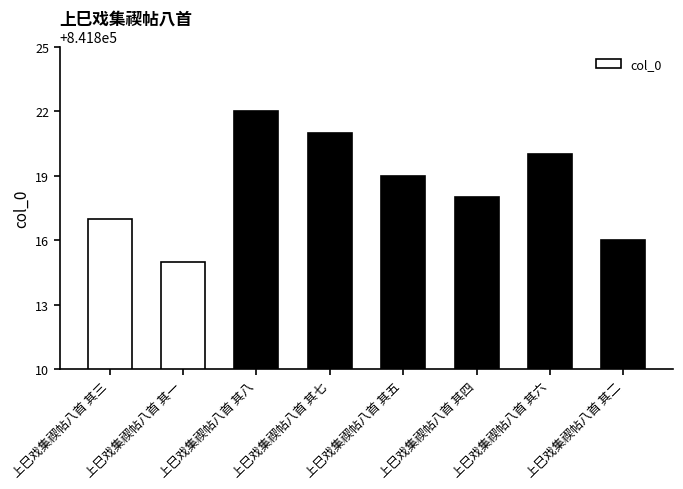

True or false: the data shows 251218 at 上巳戏集禊帖八首 其二.

False